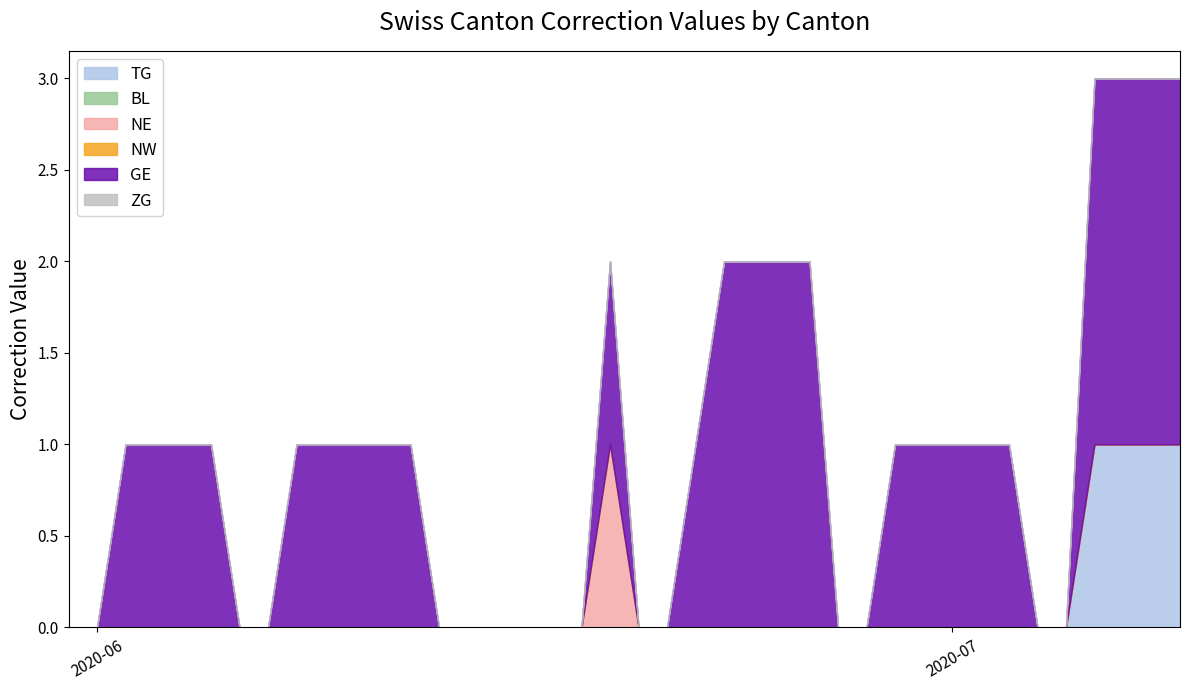

Which label corresponds to the largest value in the chart?

2020-08-31